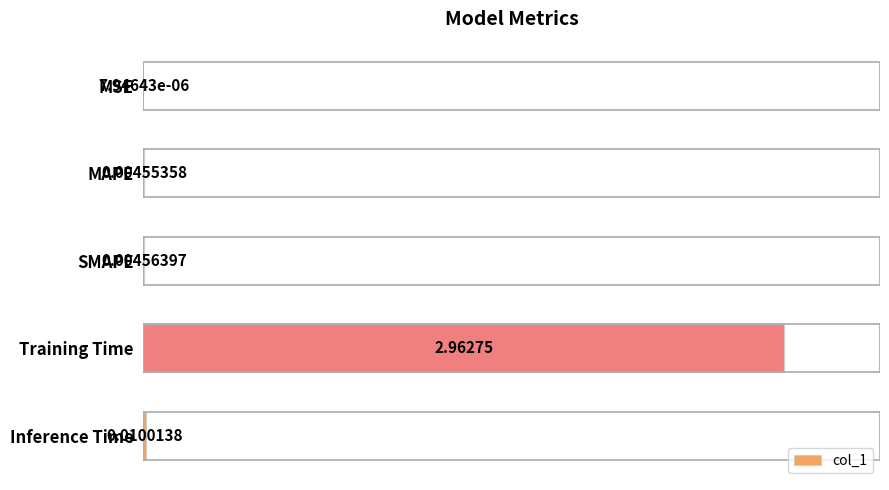

Which has a higher value, MSE or Training Time?

Training Time